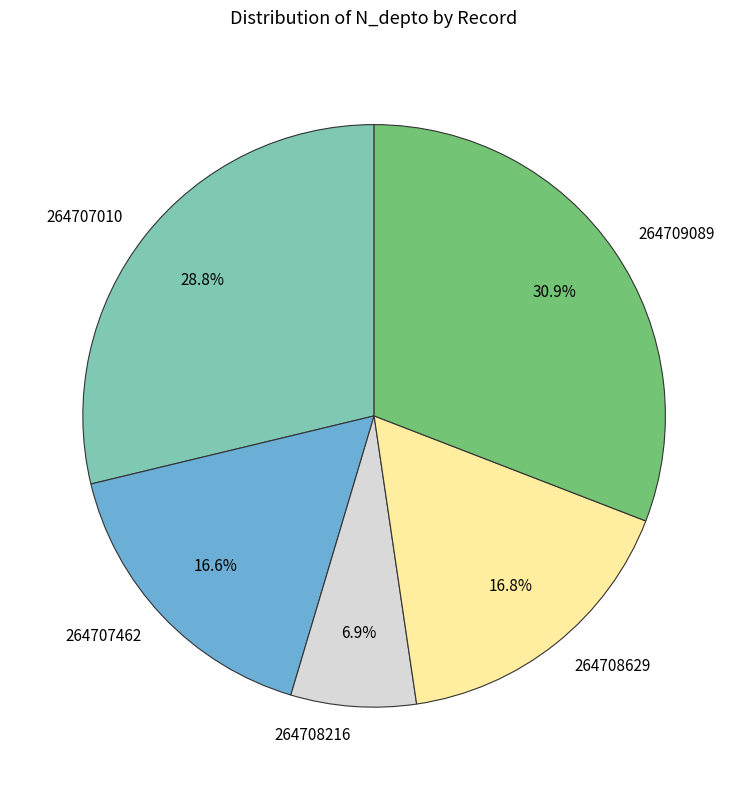

What portion of the pie excludes 264707462?

83.4%